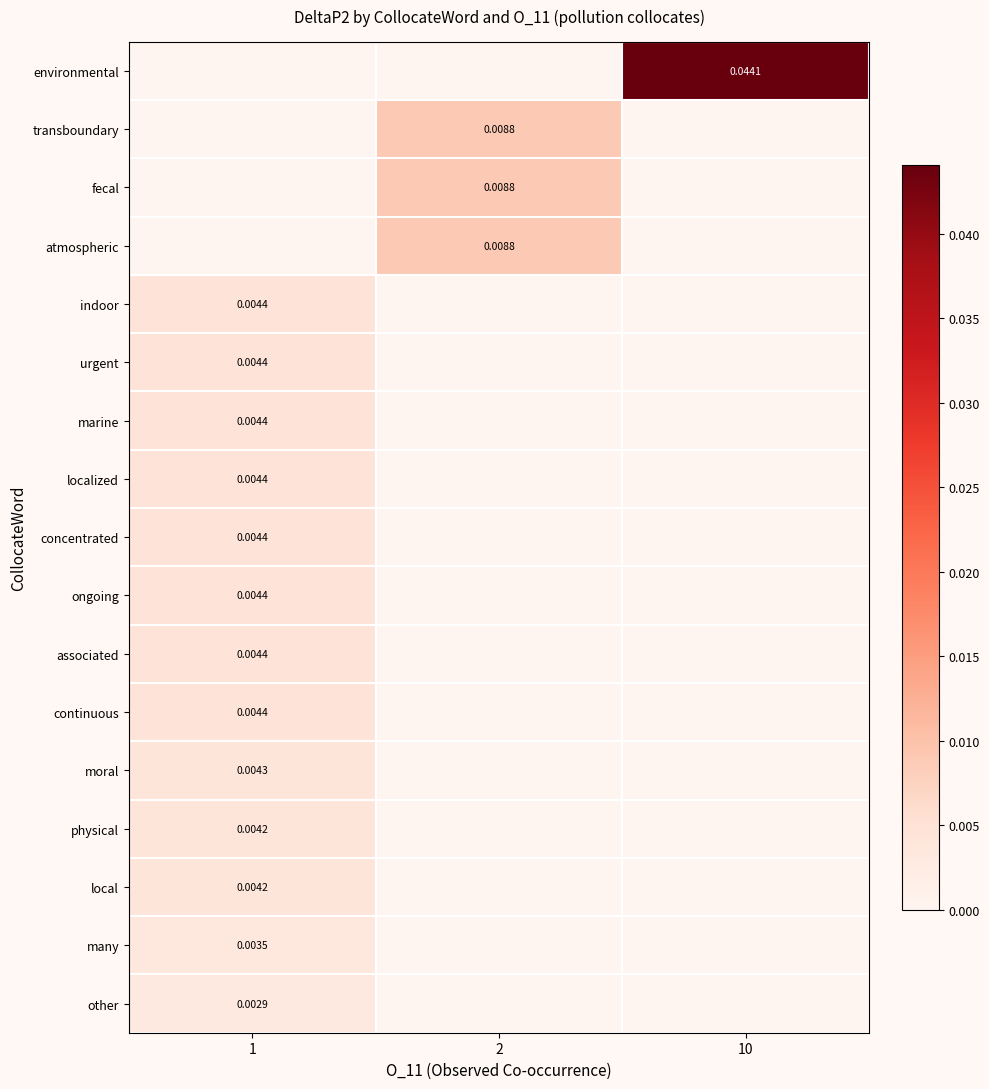

At which category is the sum across all series the highest?

1